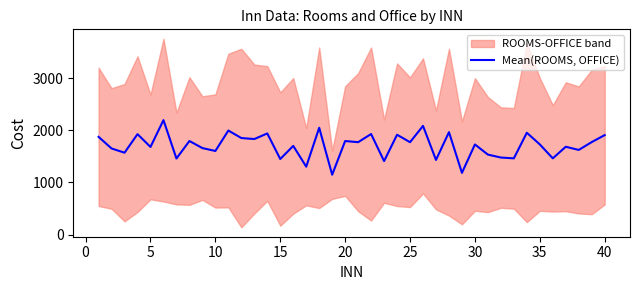

What is the average value?

1708.5